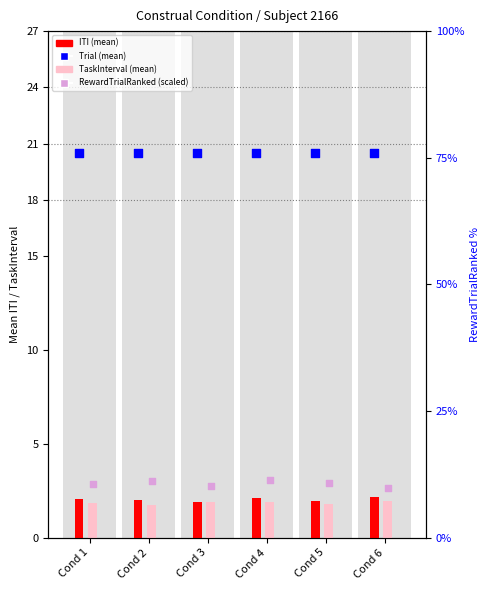

At how many categories does at least one series exceed 1?

6